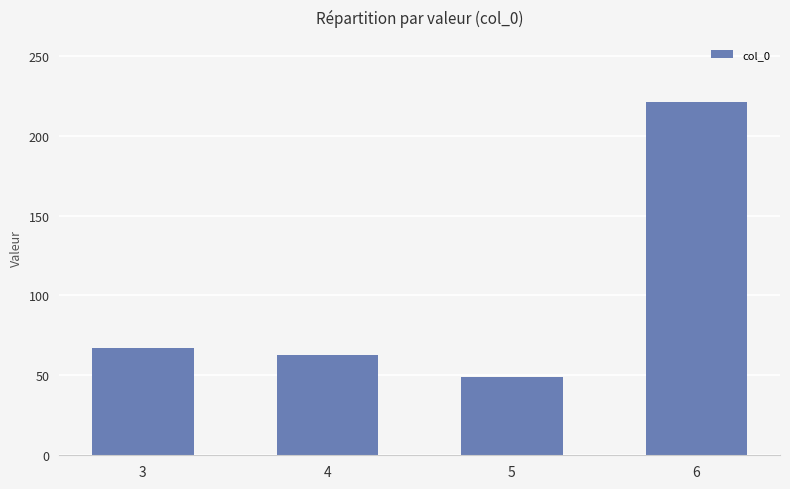

At which label is the value closest to 135?

3